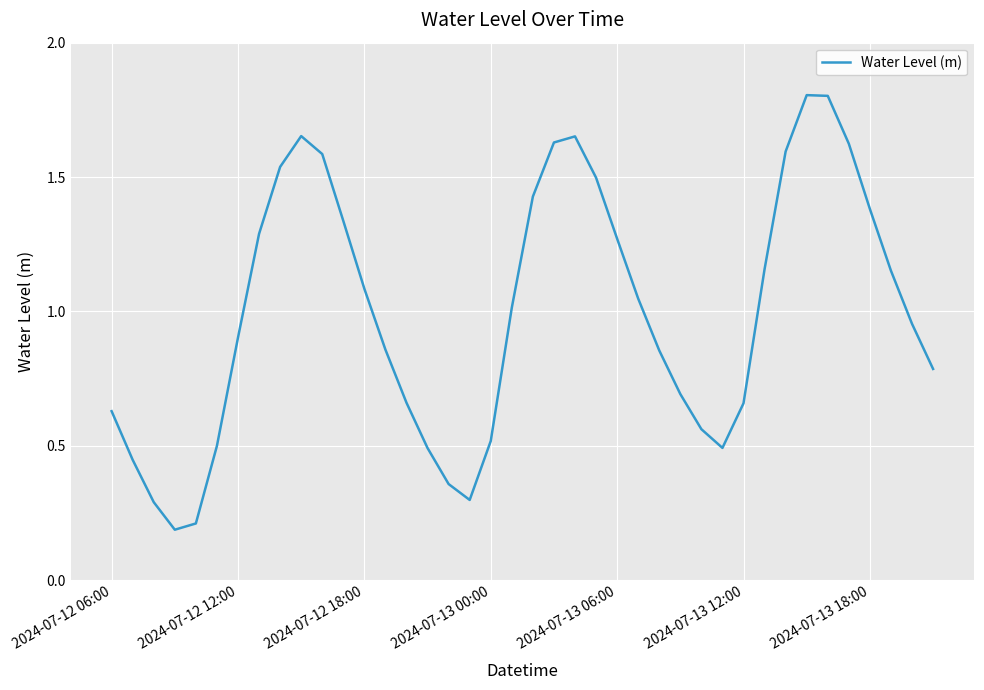

What is the maximum value shown in the chart?

1.8